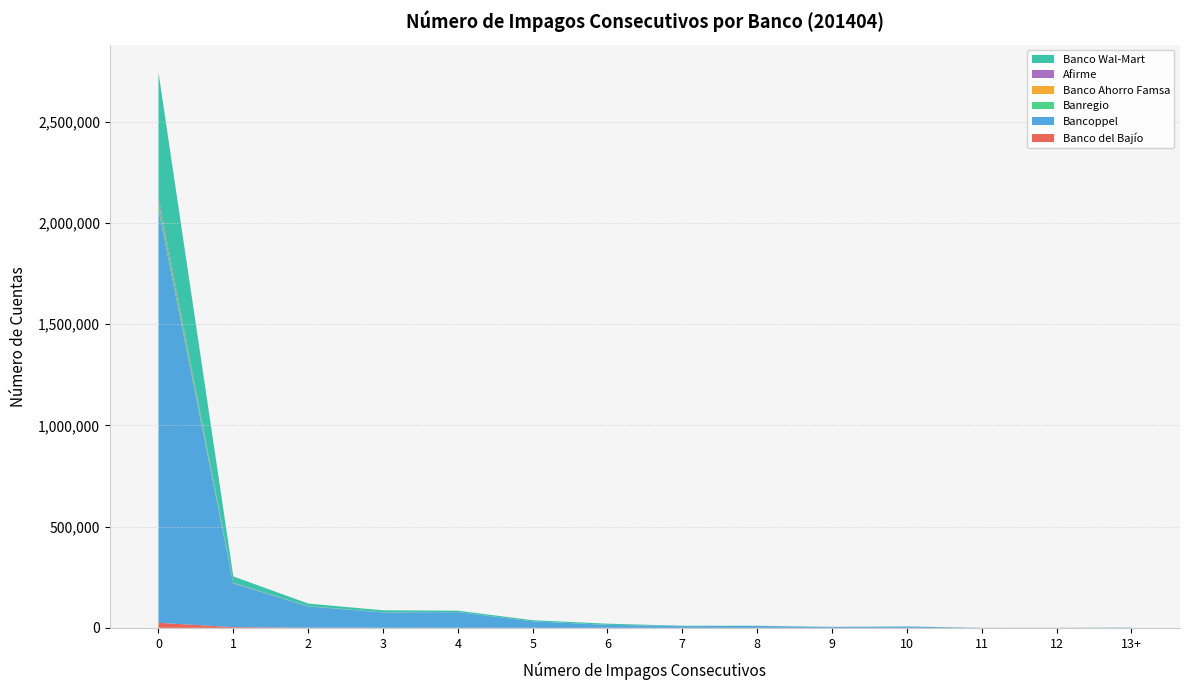

Reading left to right, transcribe all the data shown in this chart.

Banco del Bajío: 0=24956	1=3828	2=759	3=395	4=165	5=85	6=59	7=36	8=25	9=13	10=8	11=10	12=4	13+=12
Bancoppel: 0=2040520	1=215005	2=105031	3=75360	4=77214	5=31895	6=14631	7=8549	8=9283	9=4291	10=6543	11=363	12=181	13+=1403
Banregio: 0=36489	1=1561	2=640	3=373	4=323	5=219	6=180	7=107	8=110	9=88	10=61	11=46	12=30	13+=160
Banco Ahorro Famsa: 0=4048	1=278	2=140	3=90	4=53	5=65	6=36	7=37	8=39	9=263	10=55	11=57	12=1	13+=1
Afirme: 0=21672	1=2032	2=812	3=579	4=391	5=209	6=87	7=45	8=28	9=18	10=9	11=6	12=71	13+=0
Banco Wal-Mart: 0=614855	1=31349	2=12563	3=9955	4=6563	5=5369	6=5663	7=1693	8=970	9=529	10=277	11=131	12=258	13+=0